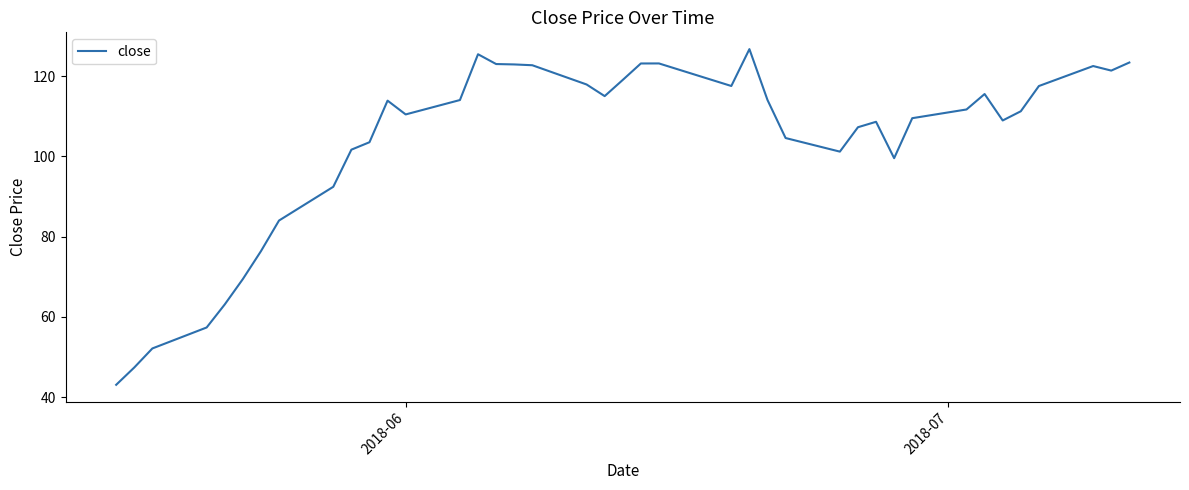

What is the difference between the maximum and minimum values?

83.6